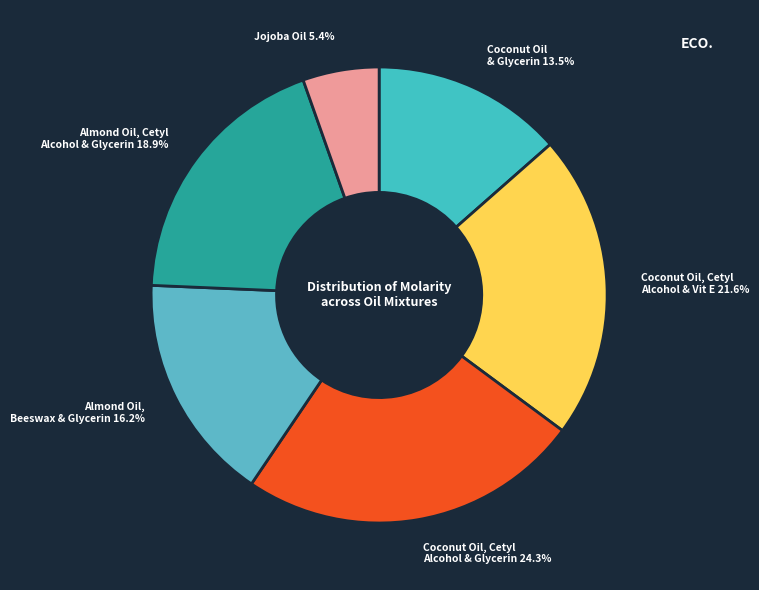

How many segments does this pie chart have?

6